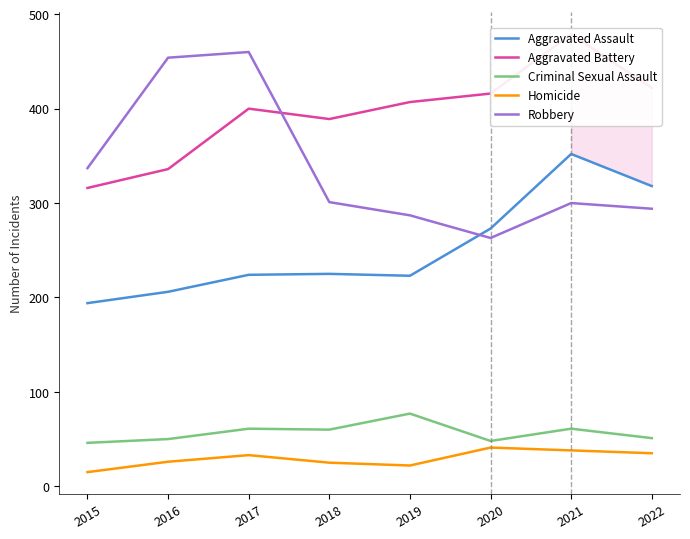

Reading left to right, list all the values displayed in this chart.

Aggravated Assault: 2015=194	2016=206	2017=224	2018=225	2019=223	2020=273	2021=352	2022=318
Aggravated Battery: 2015=316	2016=336	2017=400	2018=389	2019=407	2020=416	2021=479	2022=422
Criminal Sexual Assault: 2015=46	2016=50	2017=61	2018=60	2019=77	2020=48	2021=61	2022=51
Homicide: 2015=15	2016=26	2017=33	2018=25	2019=22	2020=41	2021=38	2022=35
Robbery: 2015=337	2016=454	2017=460	2018=301	2019=287	2020=263	2021=300	2022=294